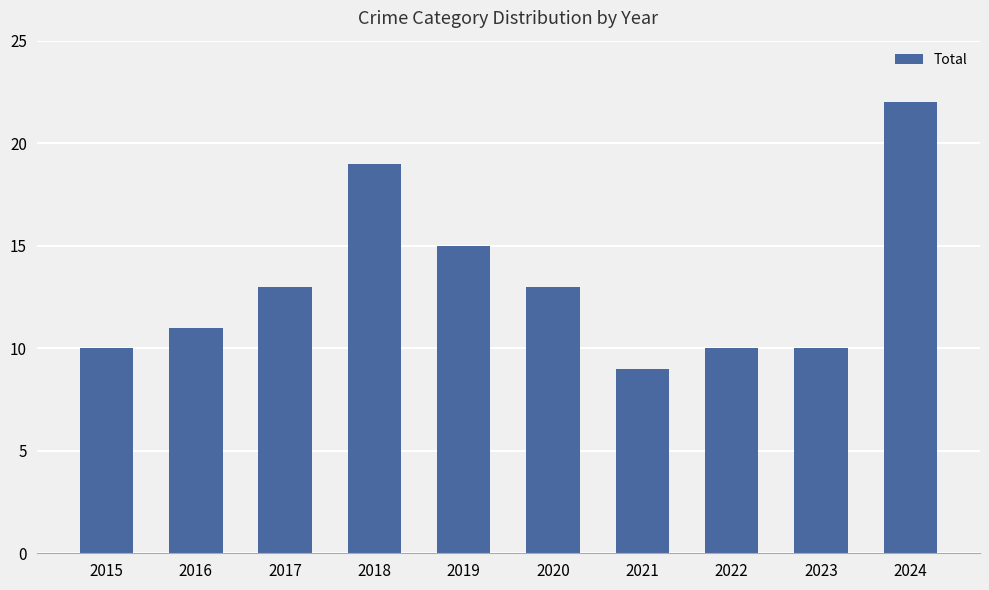

Which label corresponds to the largest value in the chart?

2024